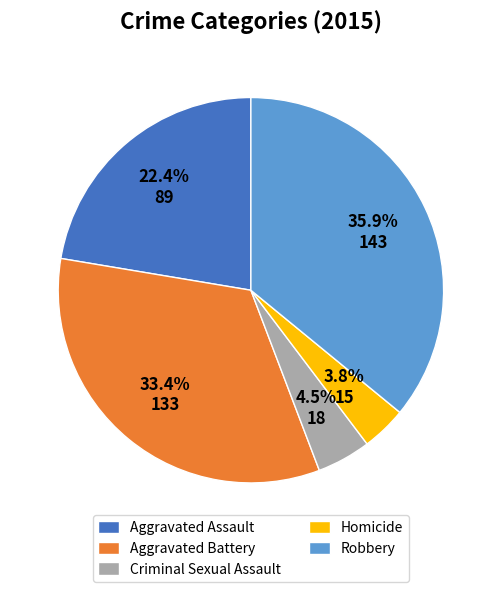

How many slices are in this pie chart?

5